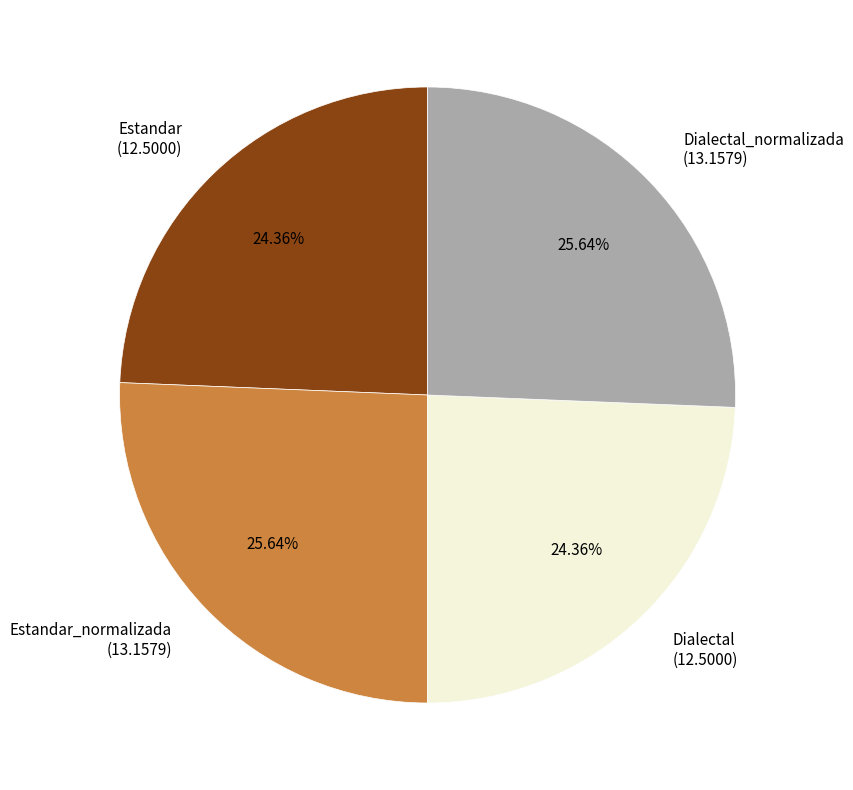

Is Estandar_normalizada (13.1579) the majority of the pie?

No